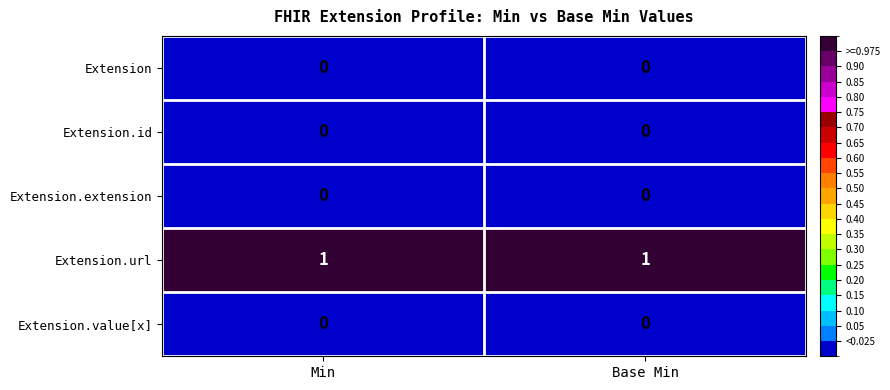

Is the value of Extension.url at Base Min greater than the value of Extension at Base Min?

Yes